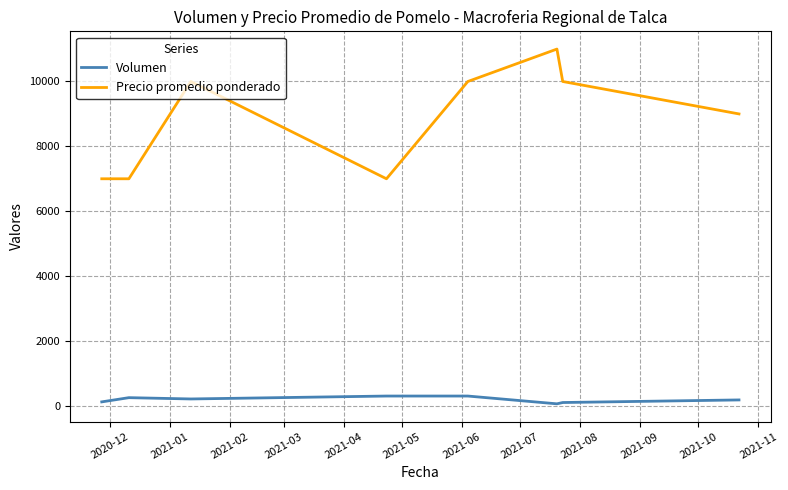

True or false: Precio promedio ponderado and Volumen intersect in this chart.

False